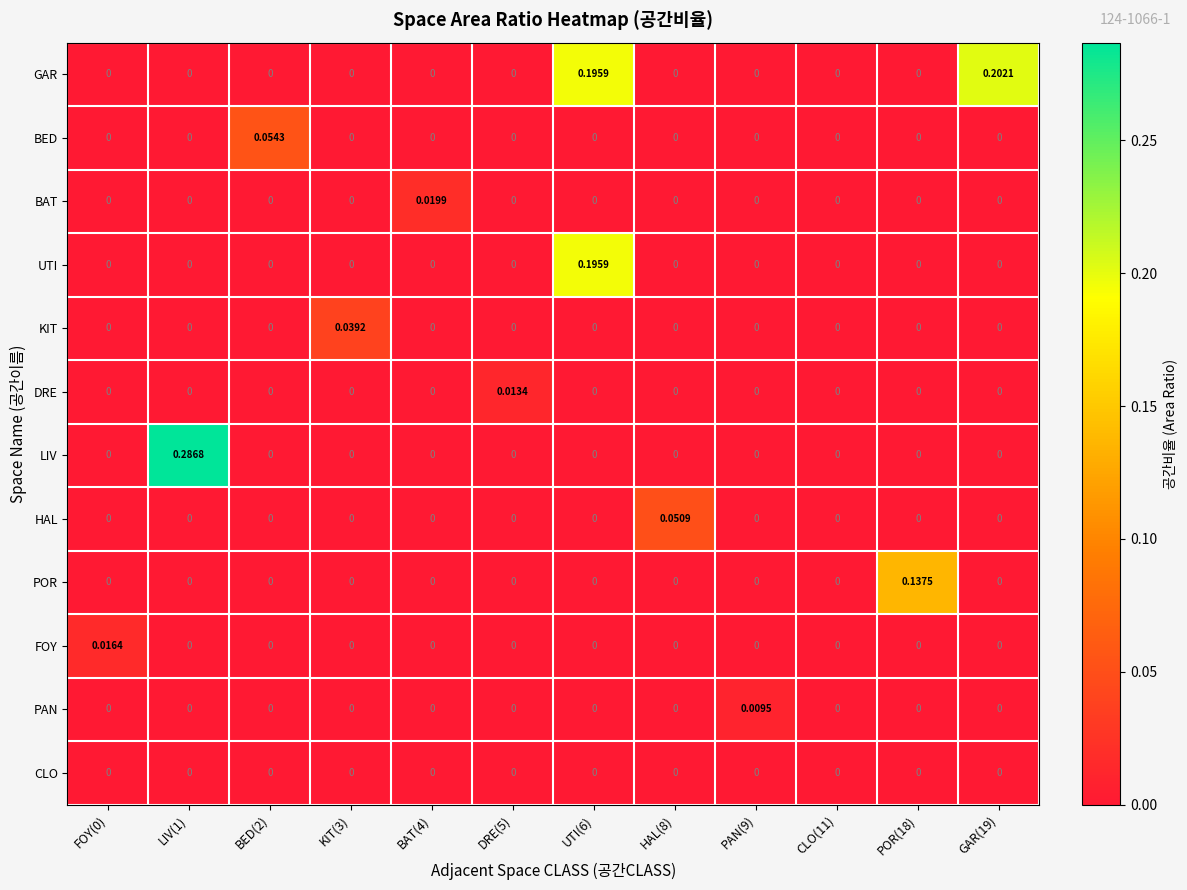

Which series has the widest spread of values?

LIV